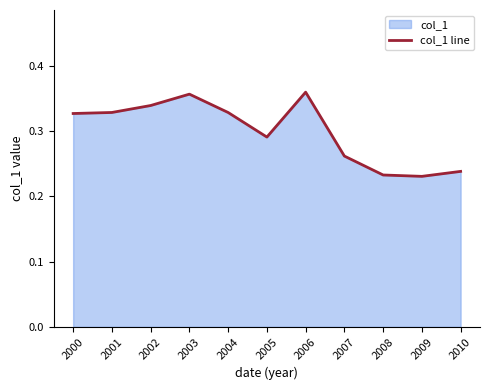

Between 2009 and 2004, which is larger?

2004